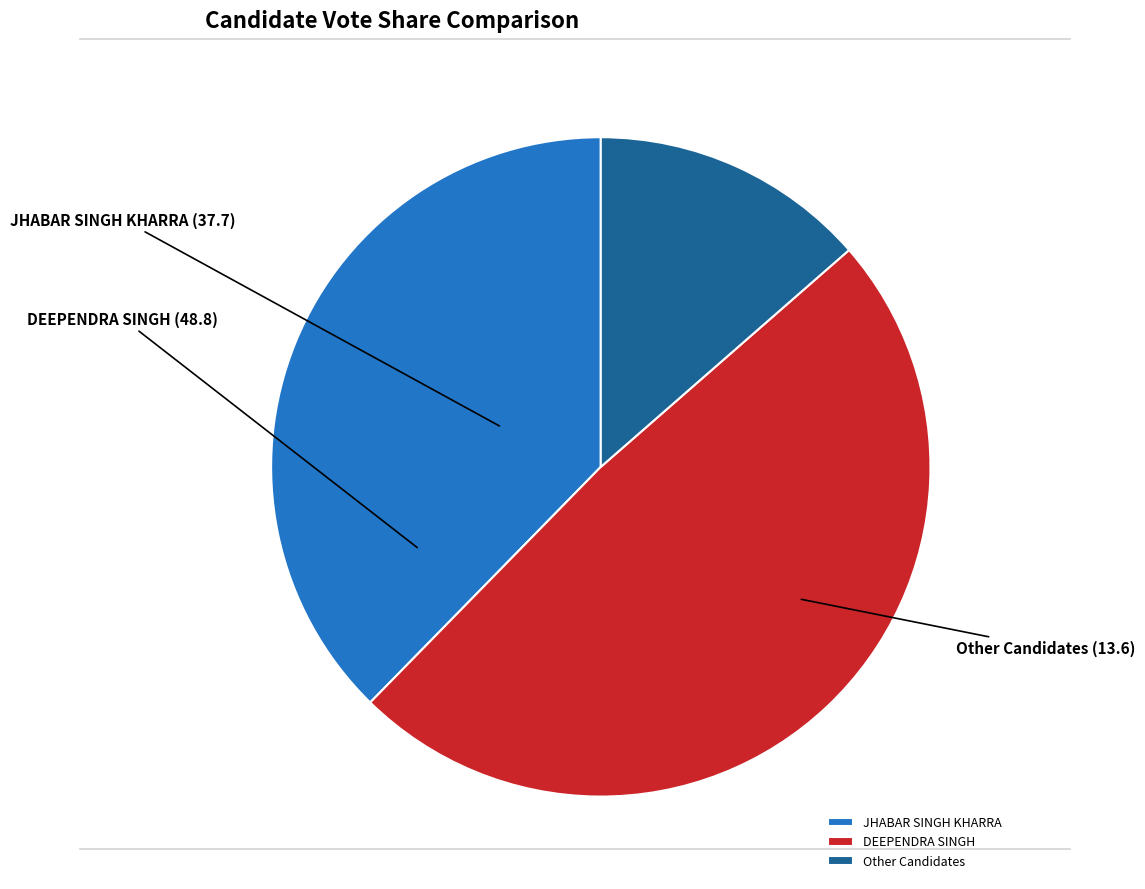

Combined, do Other Candidates and DEEPENDRA SINGH account for over 50%?

Yes